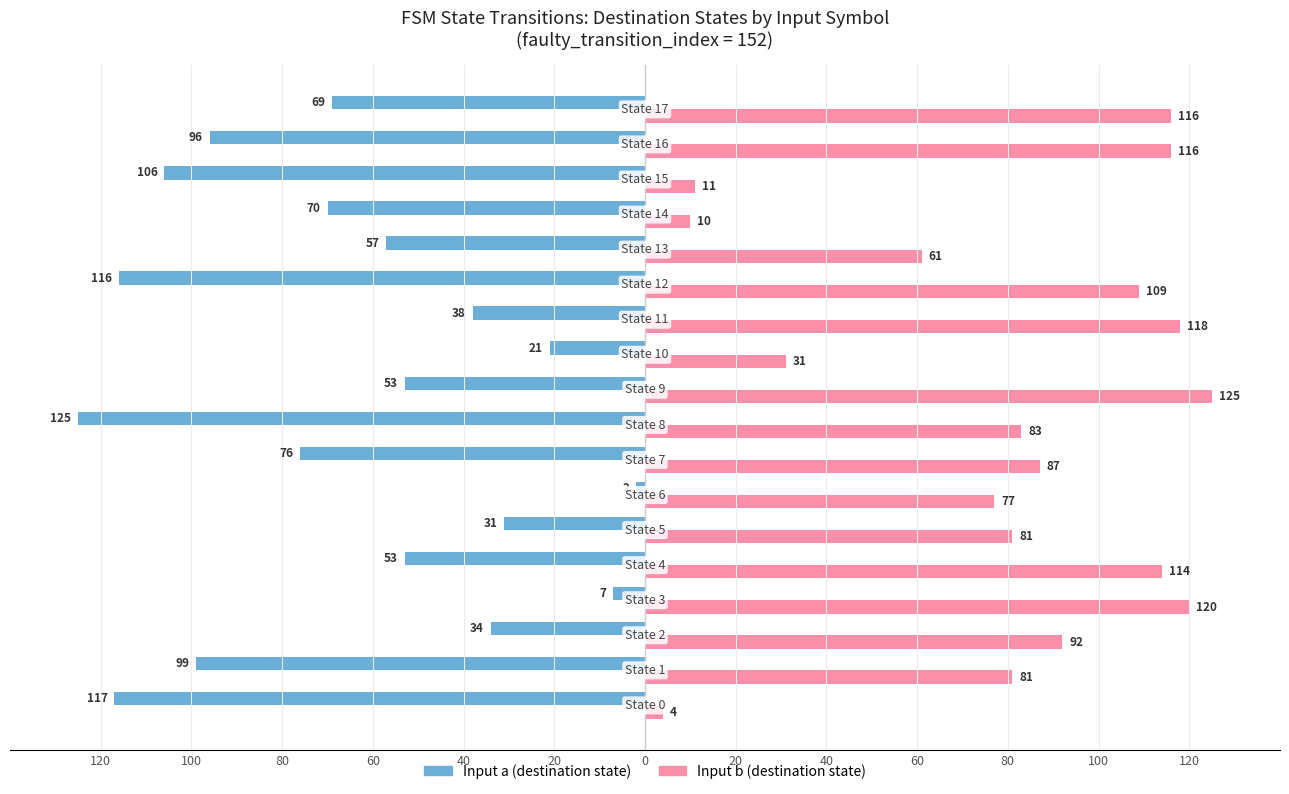

What are all the series names shown in the legend?

Input a (destination state), Input b (destination state)